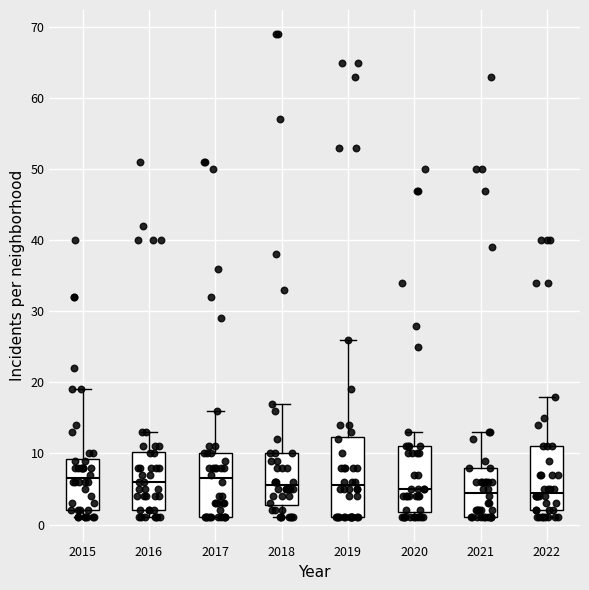

Reading left to right, transcribe this box plot: for each box, give where its median line is, the range the box spans, and where its two whiskers end, as read against the y-axis. The values are not printed on the chart, so give them approximately, as read against the axis.

2015: median 7, box 2 to 9, whiskers 1 to 19
2016: median 6, box 2 to 10, whiskers 1 to 13
2017: median 7, box 1 to 10, whiskers 1 to 16
2018: median 6, box 3 to 10, whiskers 1 to 17
2019: median 6, box 1 to 12, whiskers 1 to 26
2020: median 5, box 2 to 11, whiskers 1 to 13
2021: median 5, box 1 to 8, whiskers 1 to 13
2022: median 5, box 2 to 11, whiskers 1 to 18